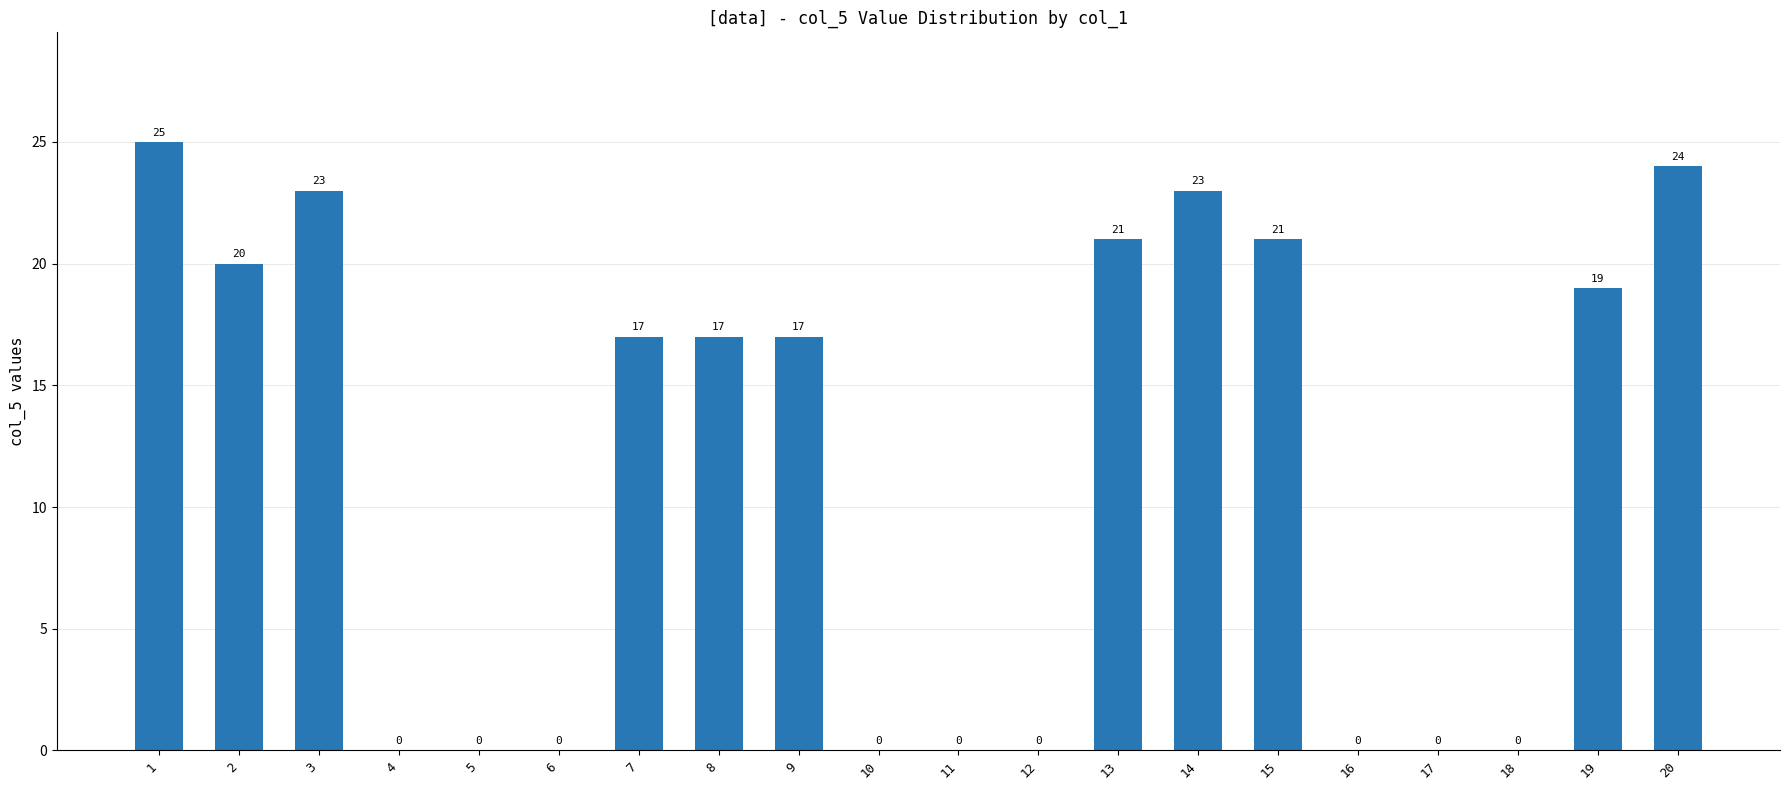

What is the greatest value displayed?

25